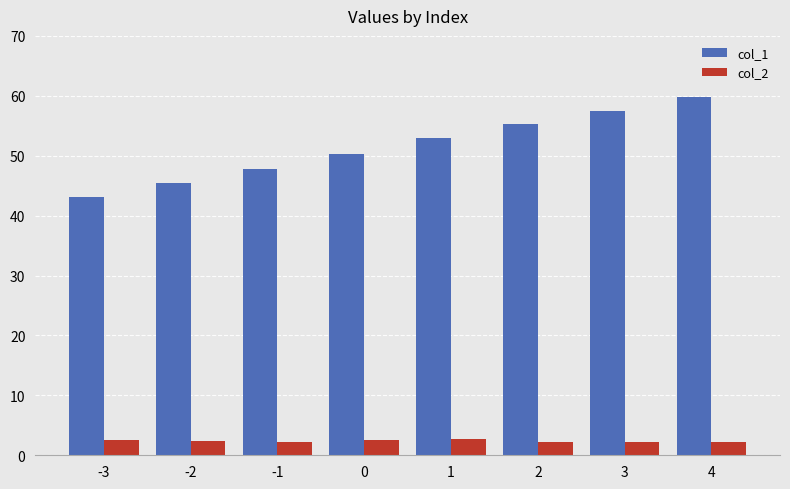

List the series in order of their peak value, highest first.

col_1, col_2